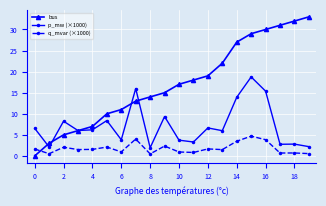

What are all the series names shown in the legend?

bus, p_mw (×1000), q_mvar (×1000)